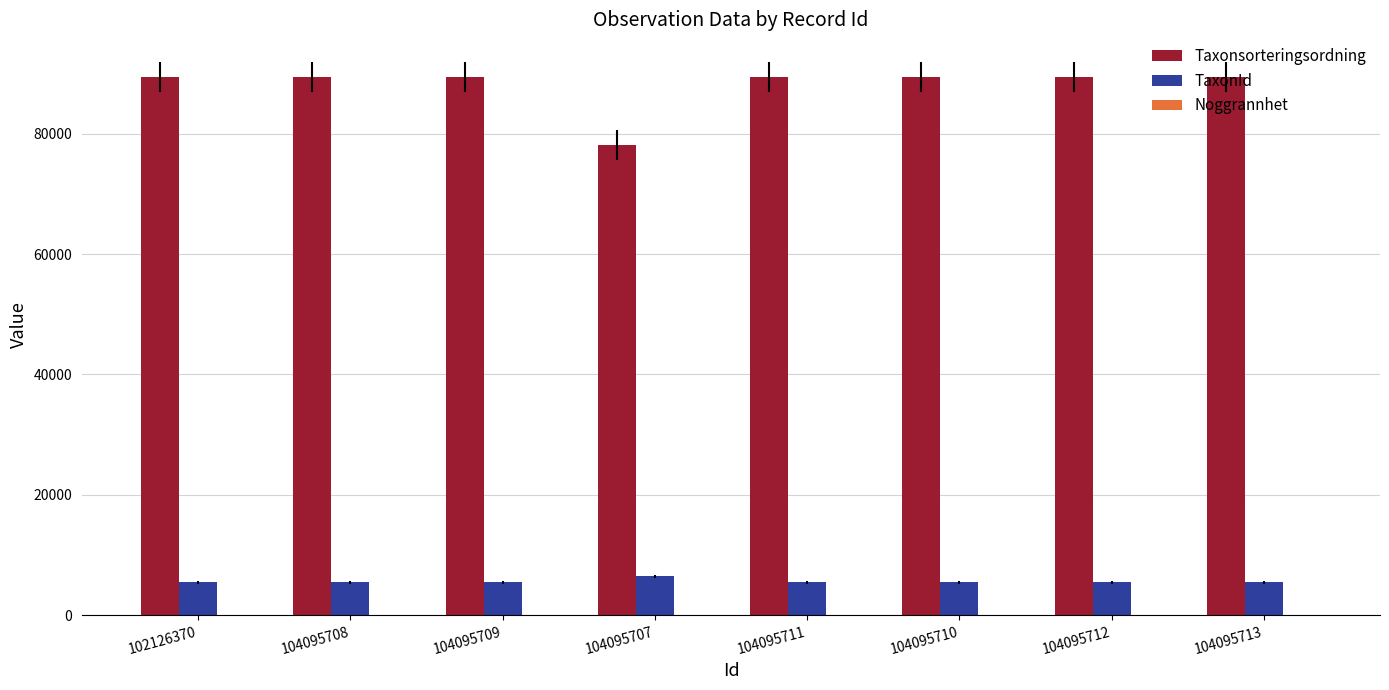

Which series has the largest total across all categories?

Taxonsorteringsordning